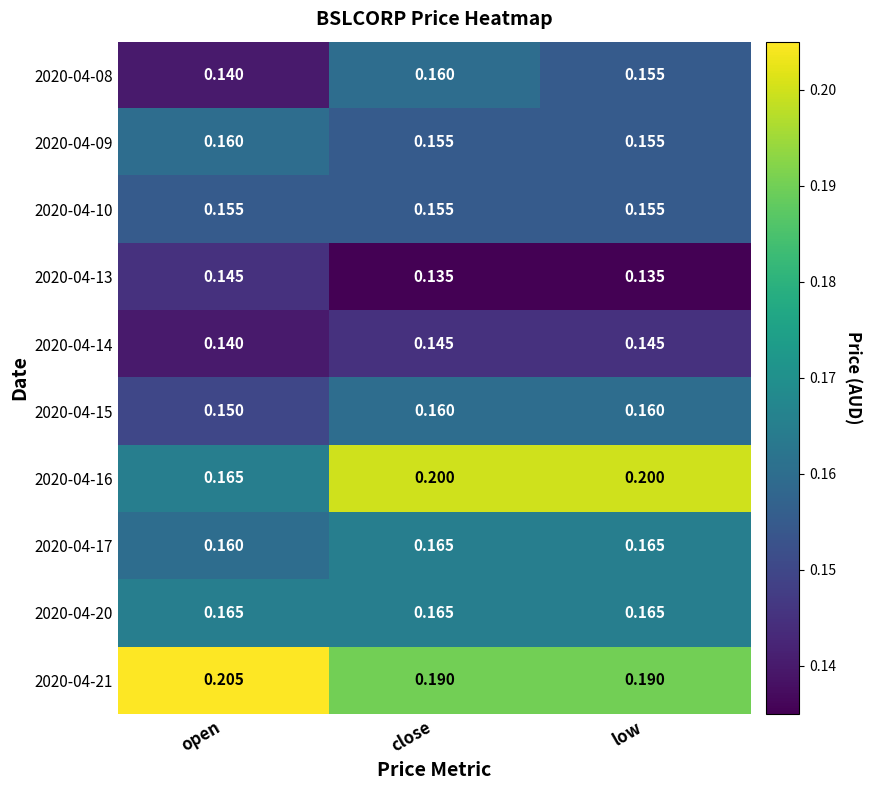

List the labels in order of 2020-04-08 value, largest first.

close, low, open